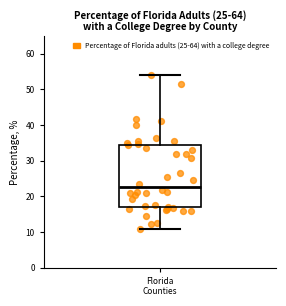

Read this box plot against the y-axis: the position of the median line, the range covered by the box, and the ends of both whiskers. The values are not printed on the chart, so give them approximately, as read against the axis.

median 23, box 17 to 34, whiskers 11 to 54